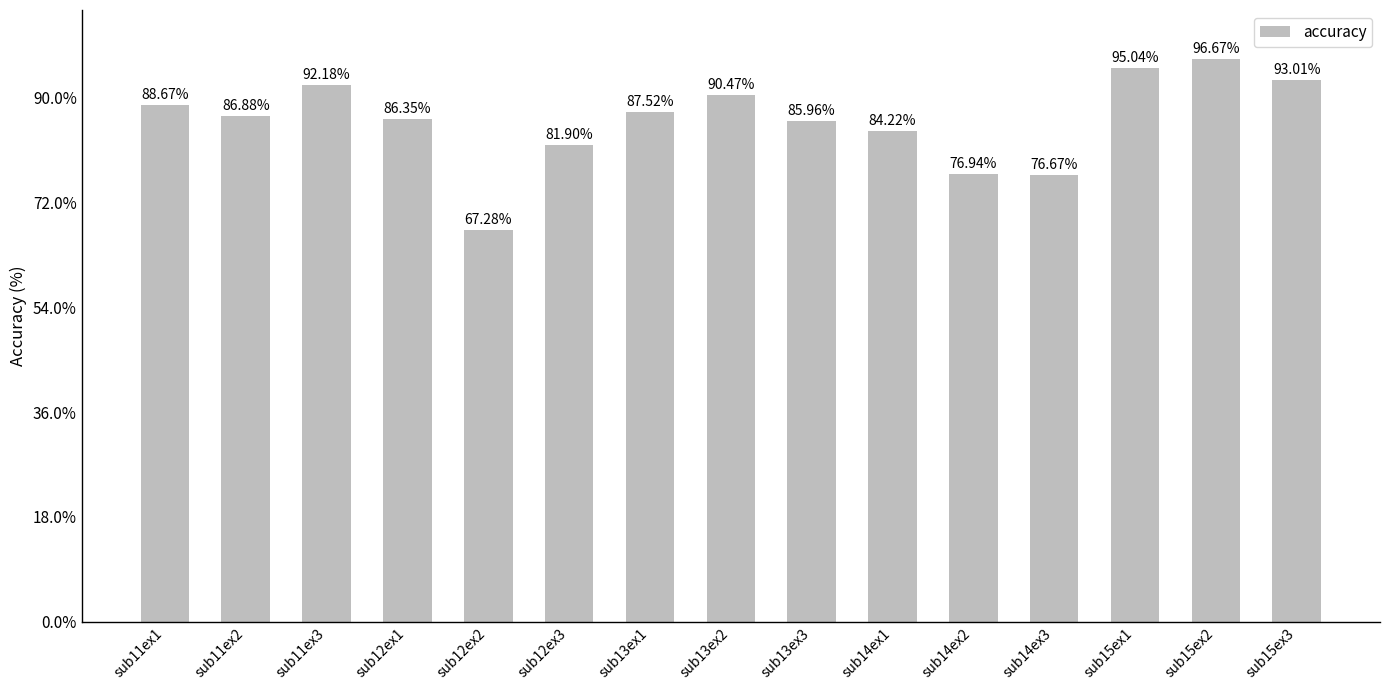

Rank the categories by value from lowest to highest.

sub12ex2, sub14ex3, sub14ex2, sub12ex3, sub14ex1, sub13ex3, sub12ex1, sub11ex2, sub13ex1, sub11ex1, sub13ex2, sub11ex3, sub15ex3, sub15ex1, sub15ex2